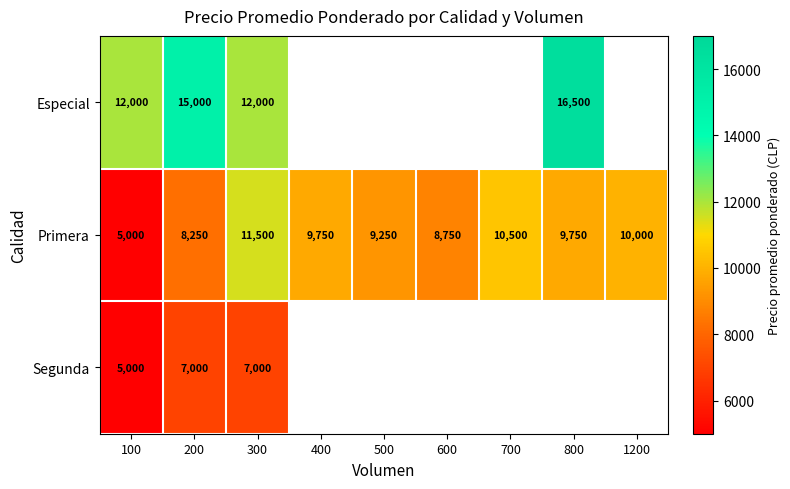

Where is Primera nearest to the value 8250?

200